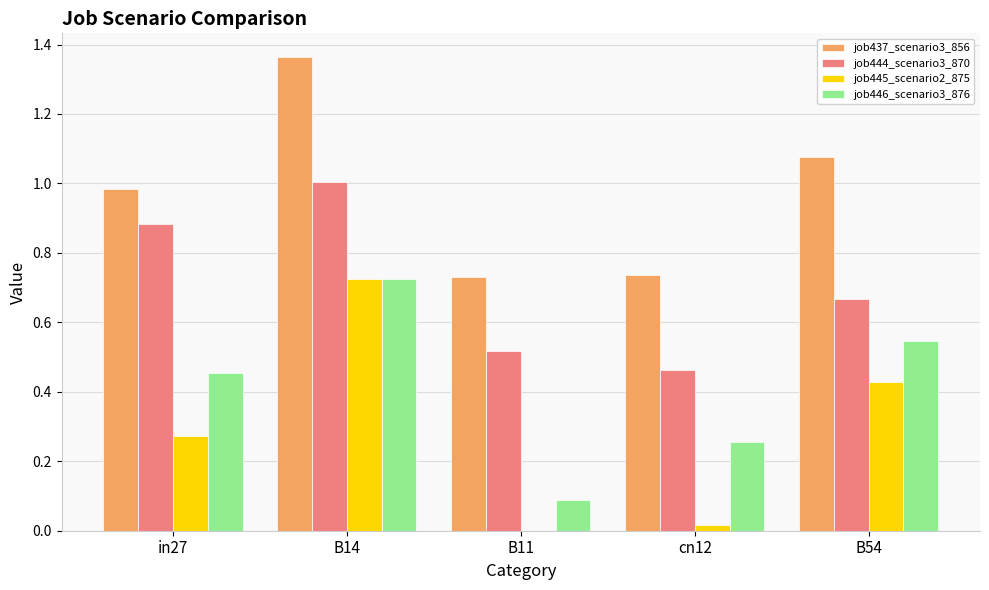

Which series has the largest total across all categories?

job437_scenario3_856